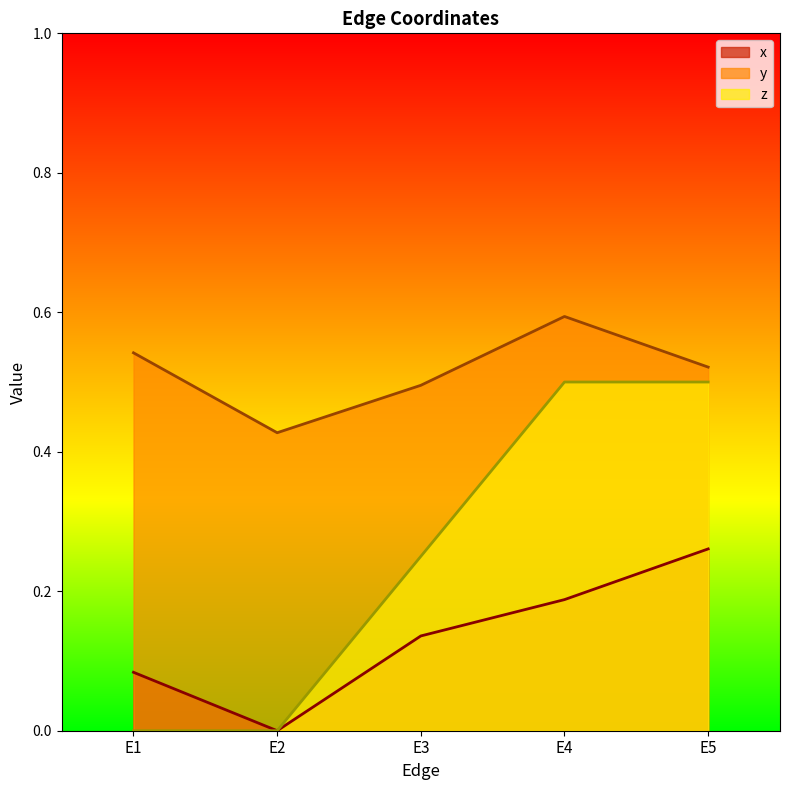

At which category is the sum across all series the highest?

E5